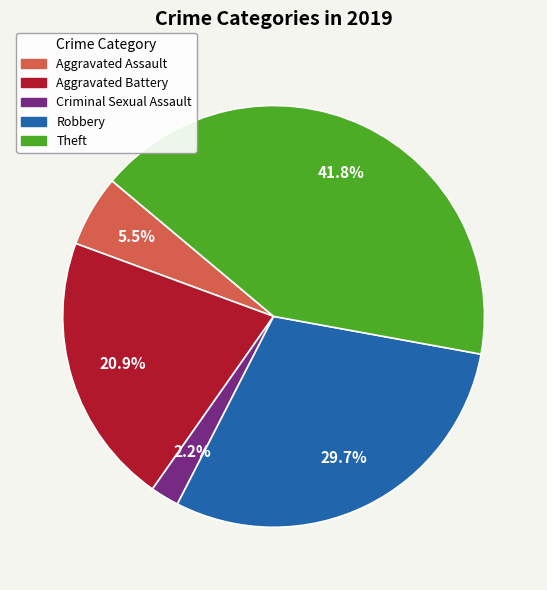

Does any single category account for the majority?

No